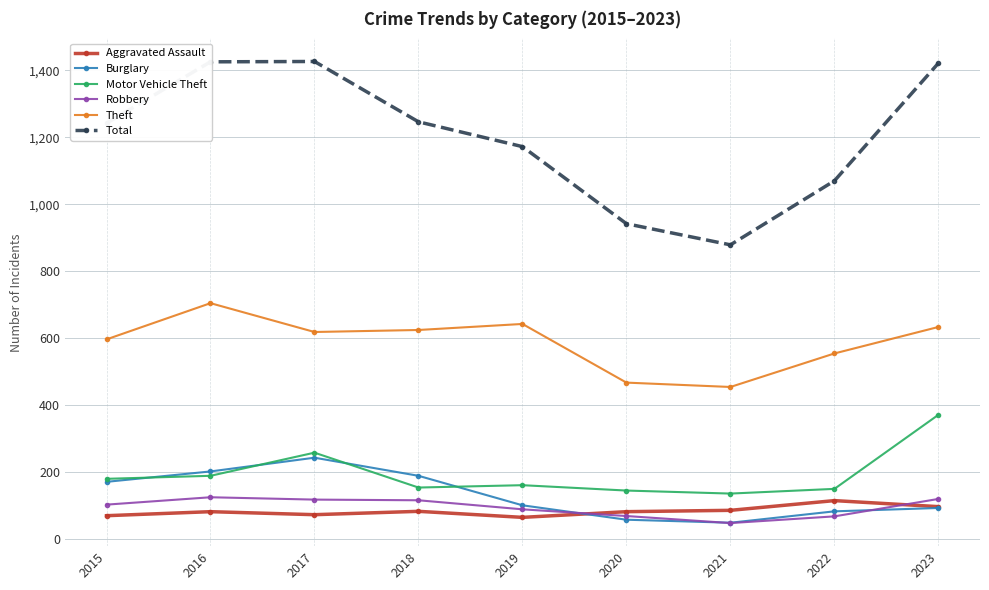

True or false: Motor Vehicle Theft and Robbery intersect in this chart.

False